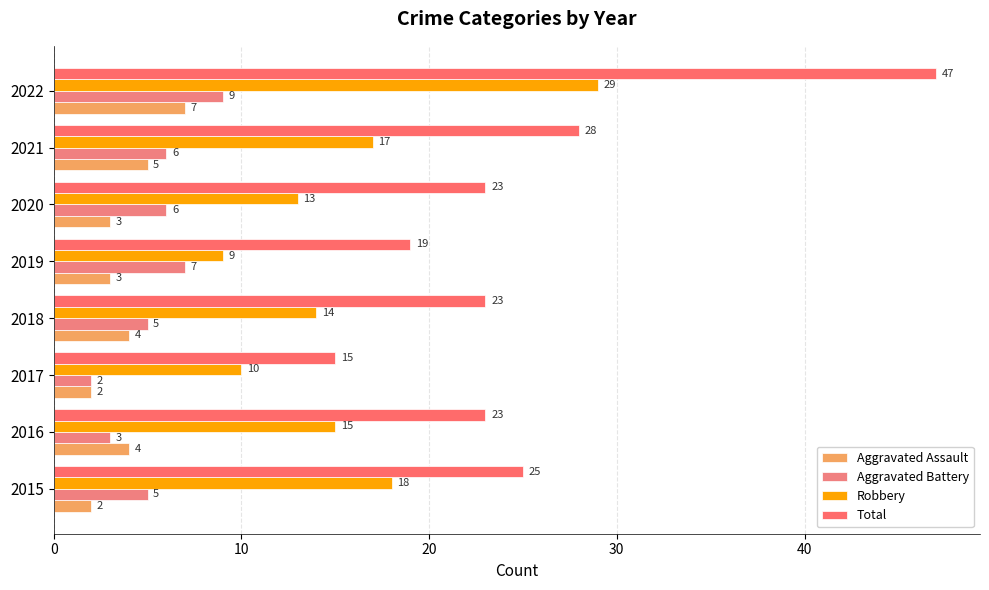

Which series has the widest spread of values?

Total